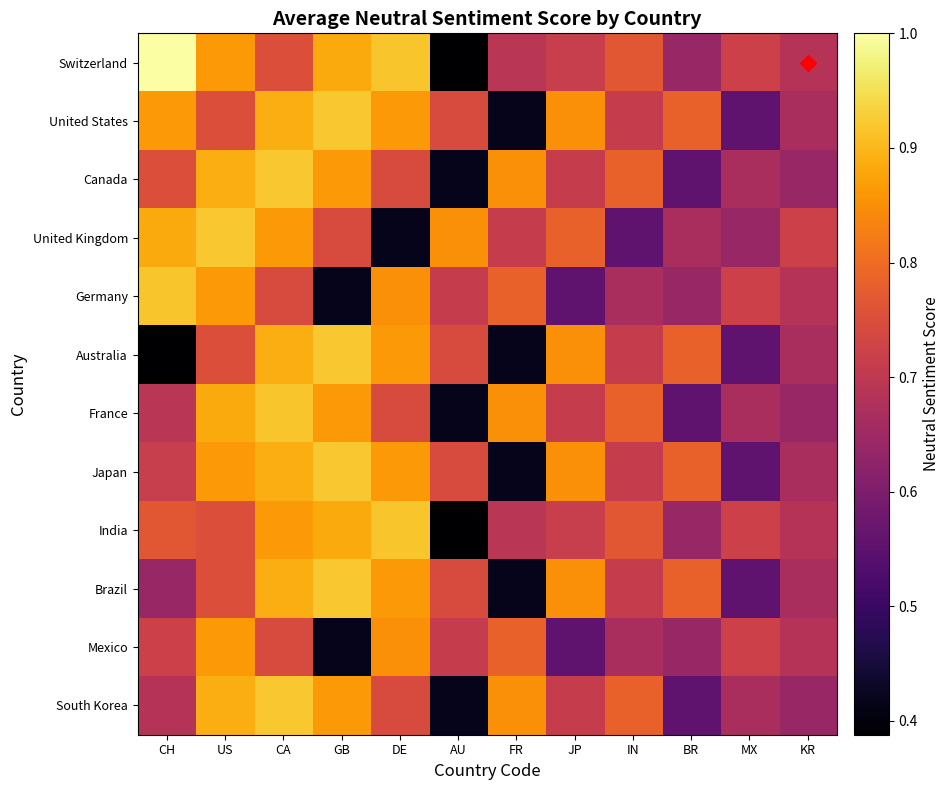

Reading left to right, list all the values displayed in this chart.

Switzerland: CH=1.0	US=0.9	CA=0.8	GB=0.9	DE=0.9	AU=0.4	FR=0.7	JP=0.7	IN=0.8	BR=0.6	MX=0.7	KR=0.7
United States: CH=0.9	US=0.8	CA=0.9	GB=0.9	DE=0.9	AU=0.7	FR=0.4	JP=0.8	IN=0.7	BR=0.8	MX=0.6	KR=0.7
Canada: CH=0.8	US=0.9	CA=0.9	GB=0.9	DE=0.7	AU=0.4	FR=0.8	JP=0.7	IN=0.8	BR=0.6	MX=0.7	KR=0.6
United Kingdom: CH=0.9	US=0.9	CA=0.9	GB=0.7	DE=0.4	AU=0.8	FR=0.7	JP=0.8	IN=0.6	BR=0.7	MX=0.6	KR=0.7
Germany: CH=0.9	US=0.9	CA=0.7	GB=0.4	DE=0.8	AU=0.7	FR=0.8	JP=0.6	IN=0.7	BR=0.6	MX=0.7	KR=0.7
Australia: CH=0.4	US=0.8	CA=0.9	GB=0.9	DE=0.9	AU=0.7	FR=0.4	JP=0.8	IN=0.7	BR=0.8	MX=0.6	KR=0.7
France: CH=0.7	US=0.9	CA=0.9	GB=0.9	DE=0.7	AU=0.4	FR=0.8	JP=0.7	IN=0.8	BR=0.6	MX=0.7	KR=0.6
Japan: CH=0.7	US=0.9	CA=0.9	GB=0.9	DE=0.9	AU=0.7	FR=0.4	JP=0.8	IN=0.7	BR=0.8	MX=0.6	KR=0.7
India: CH=0.8	US=0.8	CA=0.9	GB=0.9	DE=0.9	AU=0.4	FR=0.7	JP=0.7	IN=0.8	BR=0.6	MX=0.7	KR=0.7
Brazil: CH=0.6	US=0.8	CA=0.9	GB=0.9	DE=0.9	AU=0.7	FR=0.4	JP=0.8	IN=0.7	BR=0.8	MX=0.6	KR=0.7
Mexico: CH=0.7	US=0.9	CA=0.7	GB=0.4	DE=0.8	AU=0.7	FR=0.8	JP=0.6	IN=0.7	BR=0.6	MX=0.7	KR=0.7
South Korea: CH=0.7	US=0.9	CA=0.9	GB=0.9	DE=0.7	AU=0.4	FR=0.8	JP=0.7	IN=0.8	BR=0.6	MX=0.7	KR=0.6